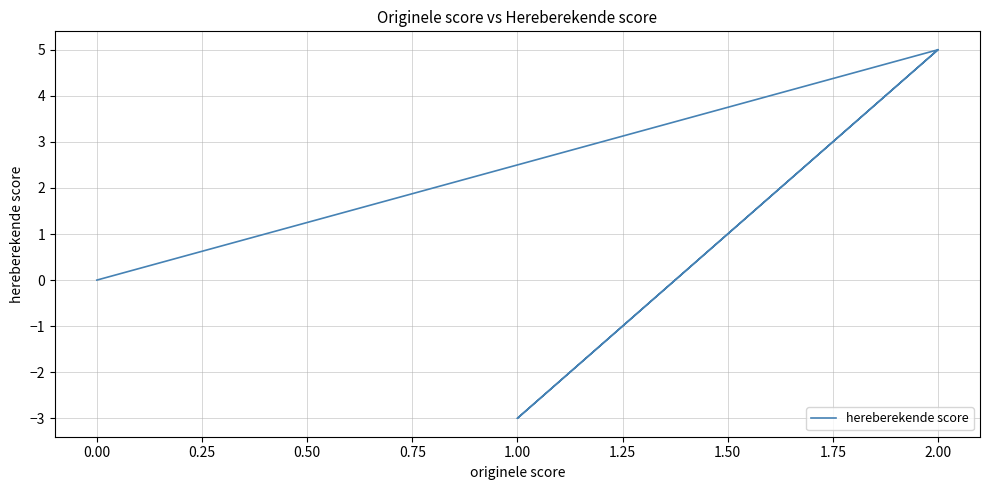

True or false: there are more than 2 points higher than both neighbors.

False